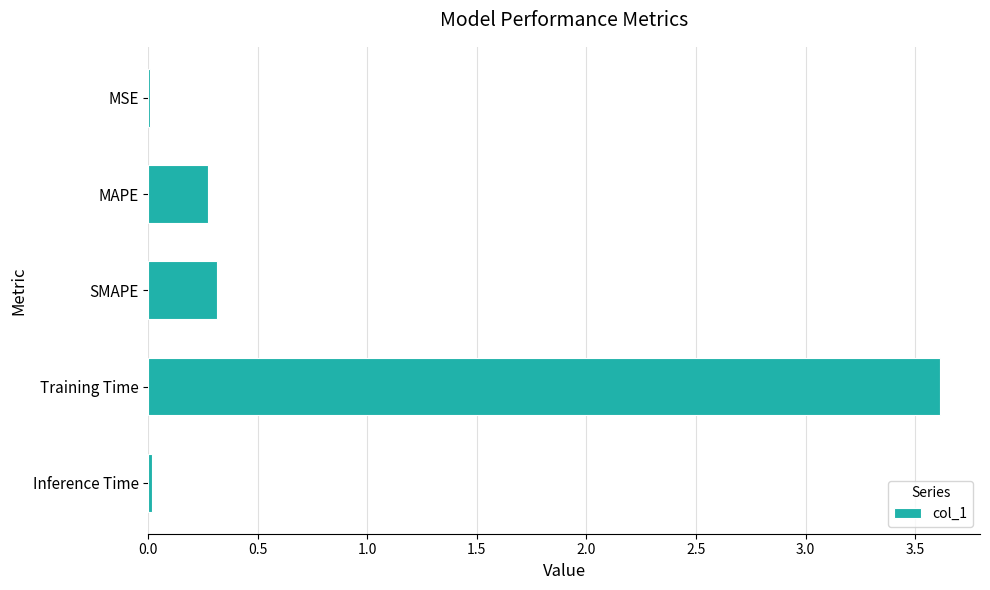

What is the average value?

0.8